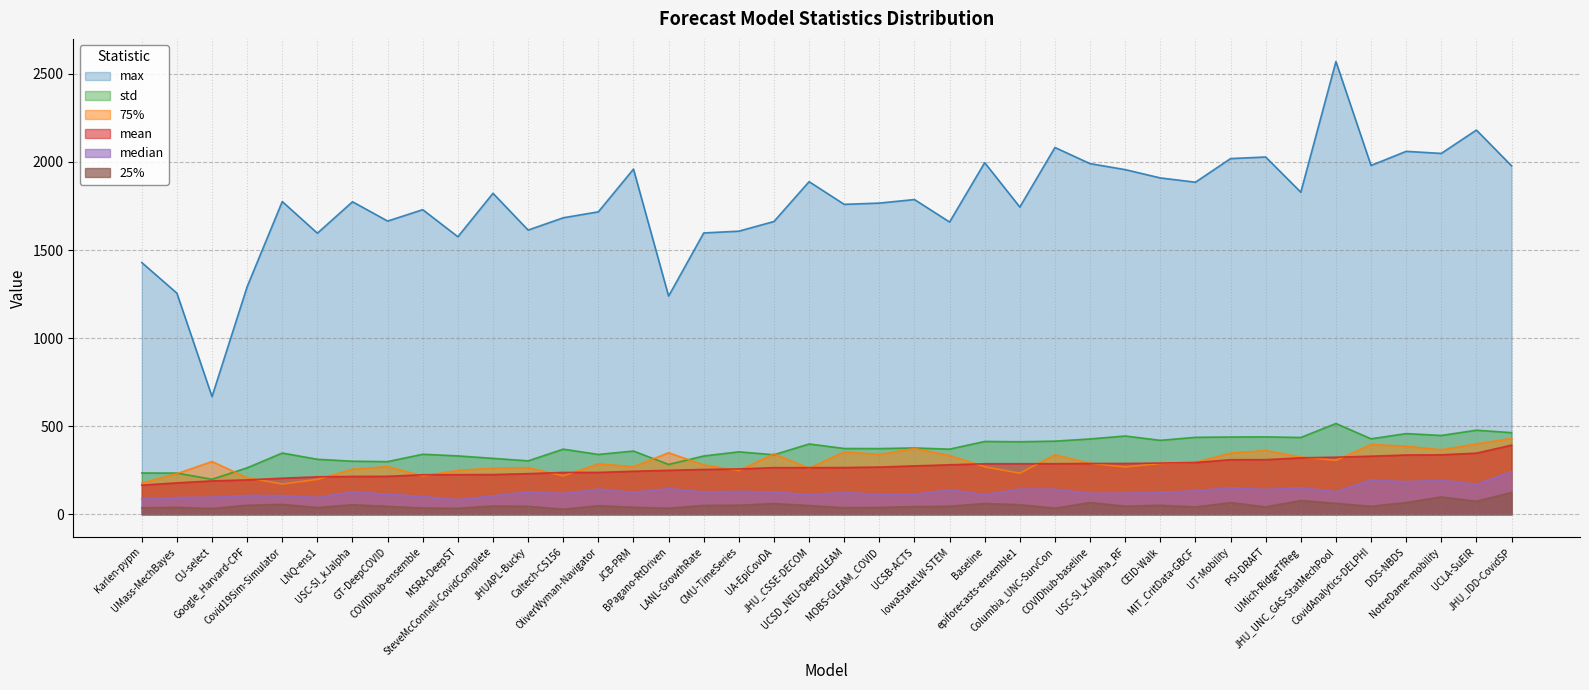

At which category does the chart reach its peak across all series?

JHU_UNC_GAS-StatMechPool